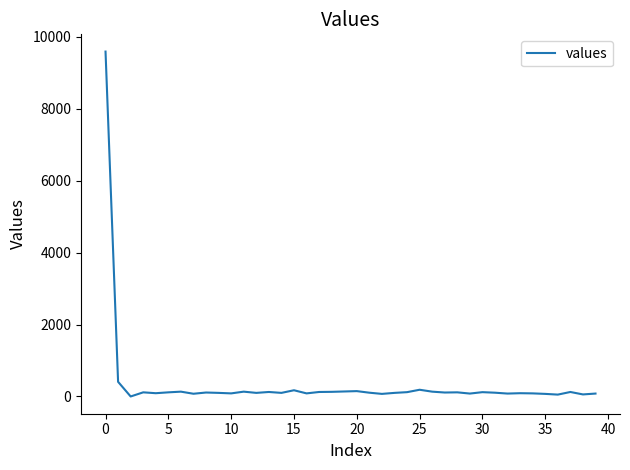

True or false: there are more than 2 points higher than both neighbors.

True